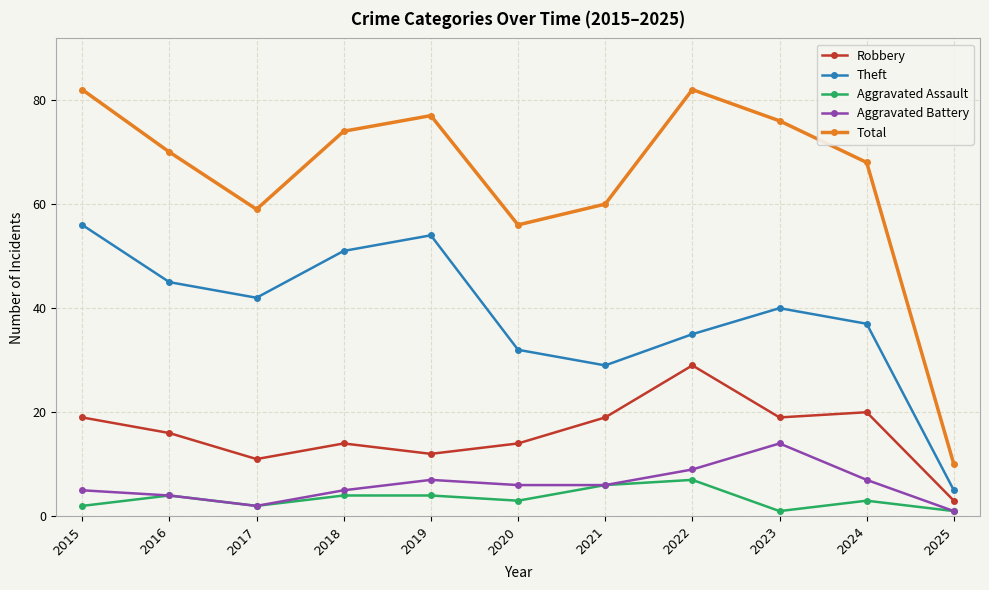

What is the greatest value displayed?

82